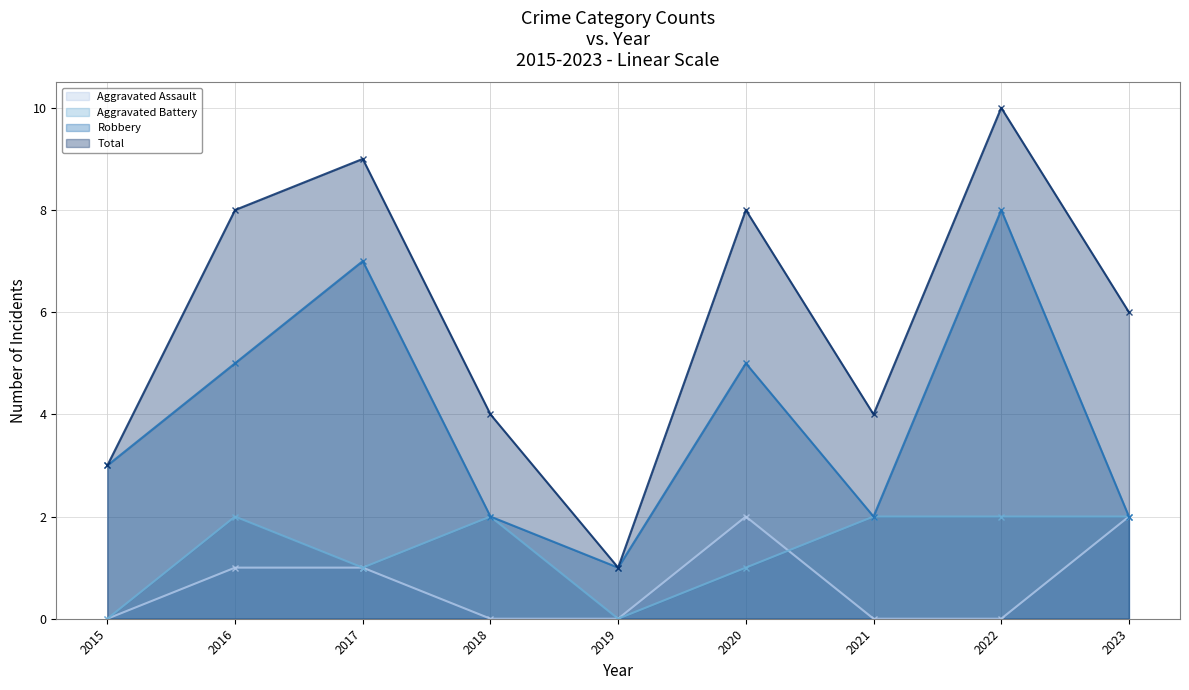

Rank the series at 2017 from lowest to highest value.

Aggravated Assault (line), Aggravated Battery (line), Robbery (line), Total (line)